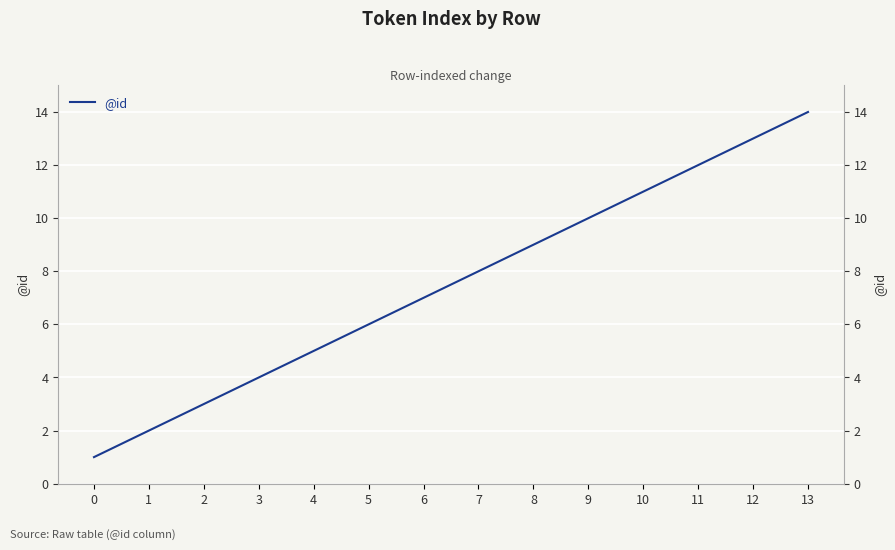

What is the difference between the second highest and second lowest values?

11